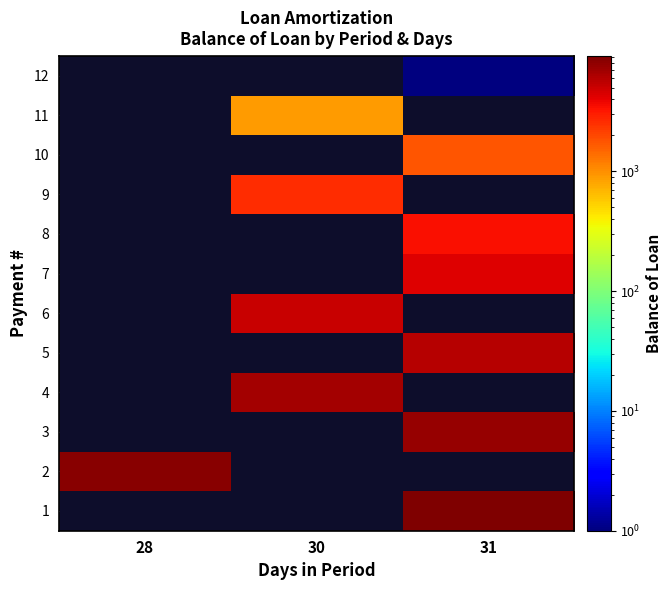

Which category has the highest value across all series?

31